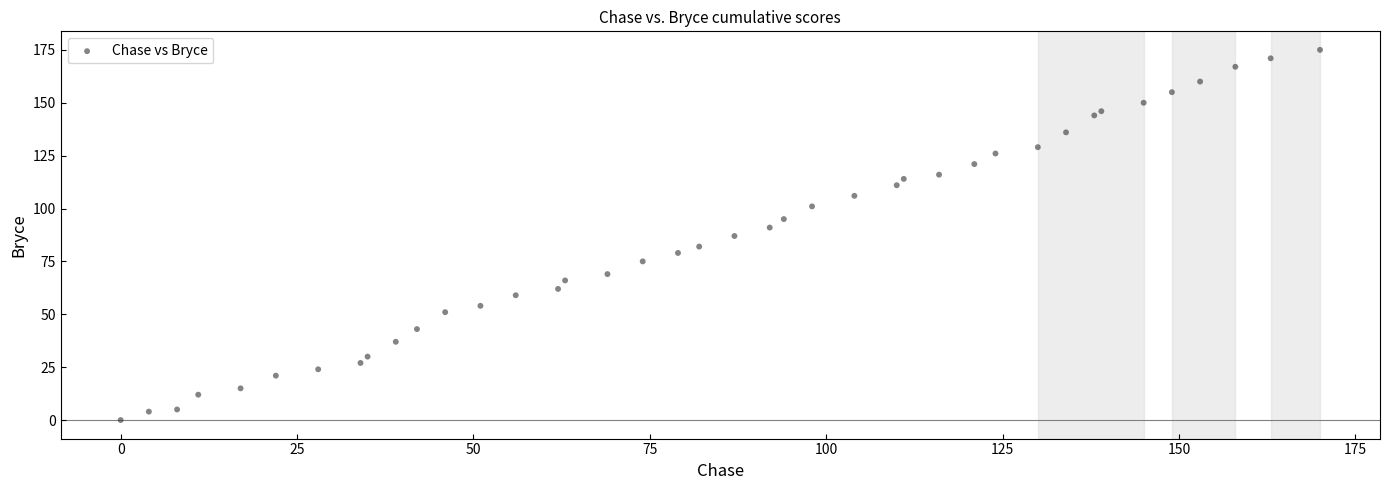

What is the range of Y values (max minus min)?

175